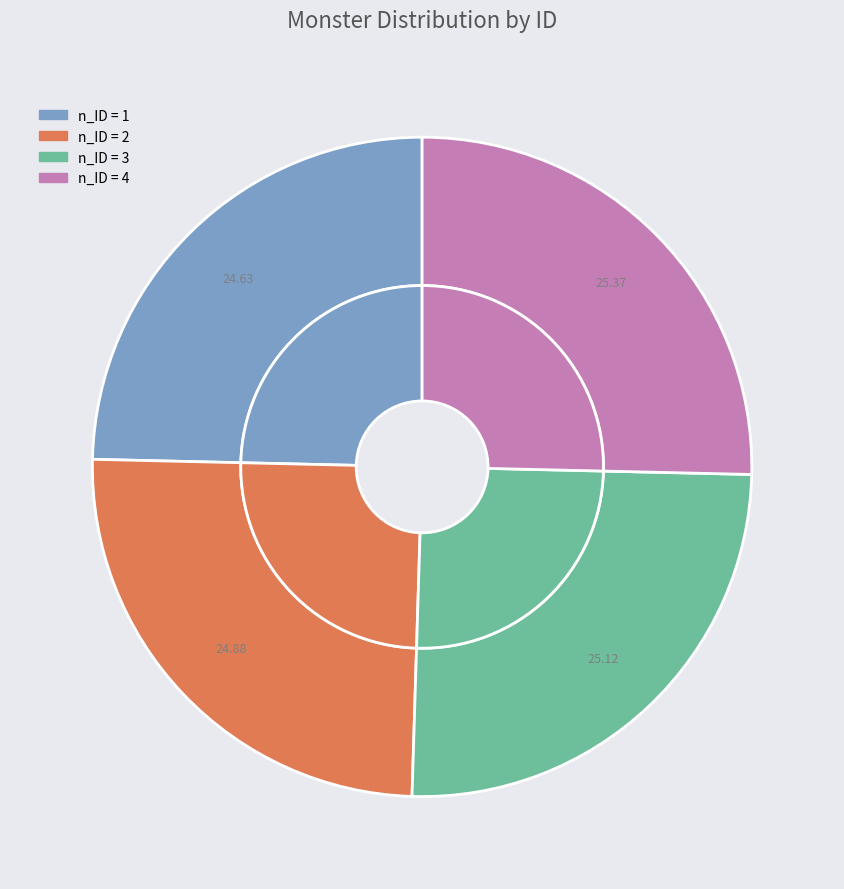

Is the sum of 3 and 4 greater than half?

Yes